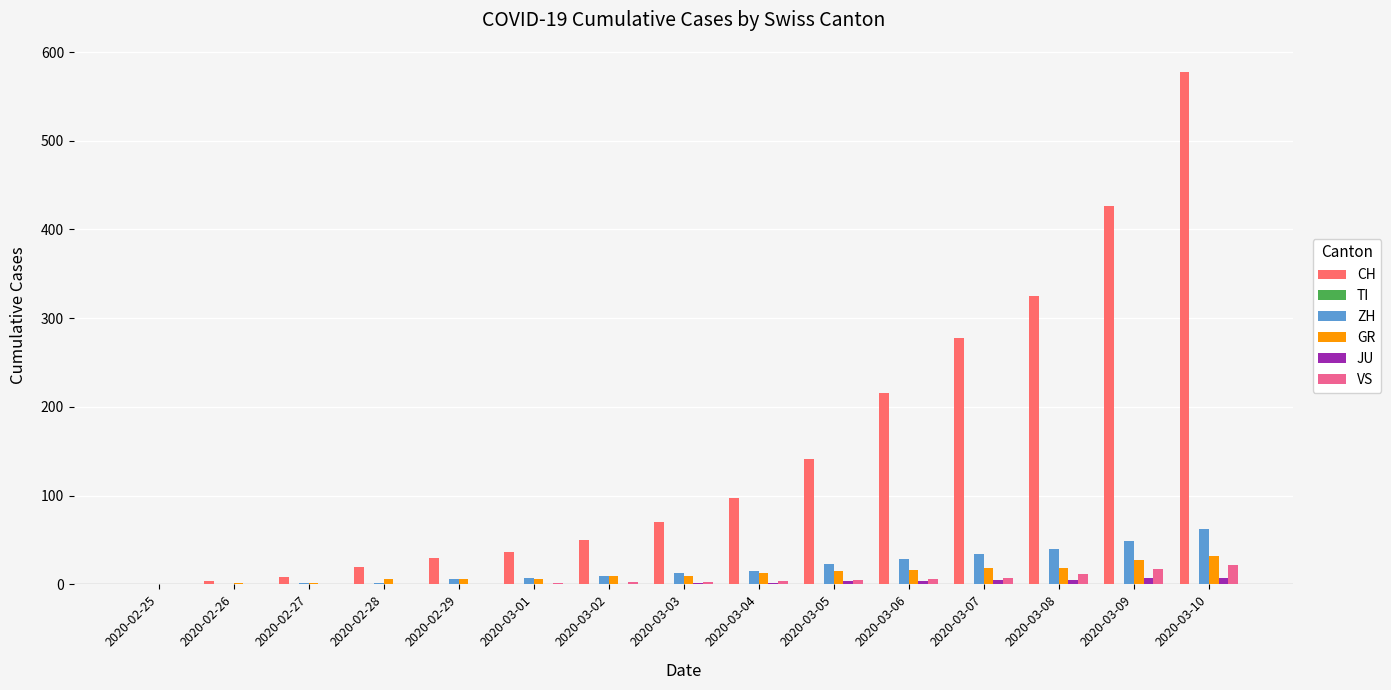

True or false: CH has a value of 8 at 2020-02-27.

True